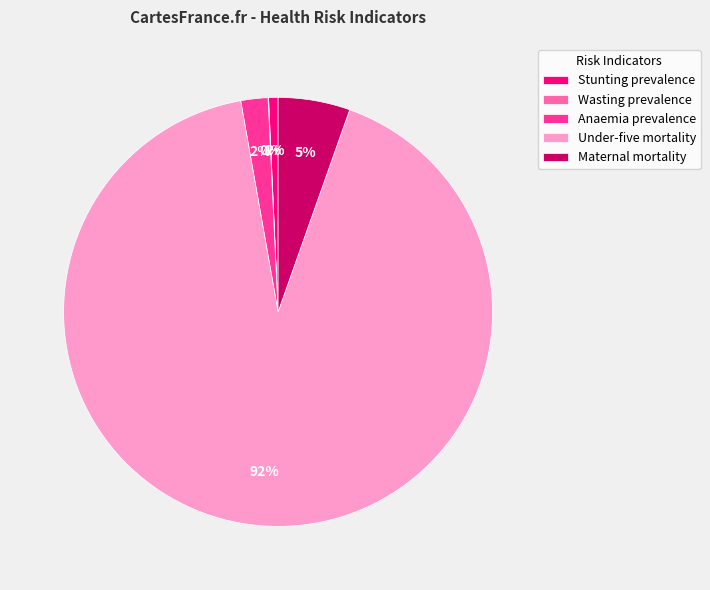

True or false: Anaemia prevalence accounts for 14% of the total.

False